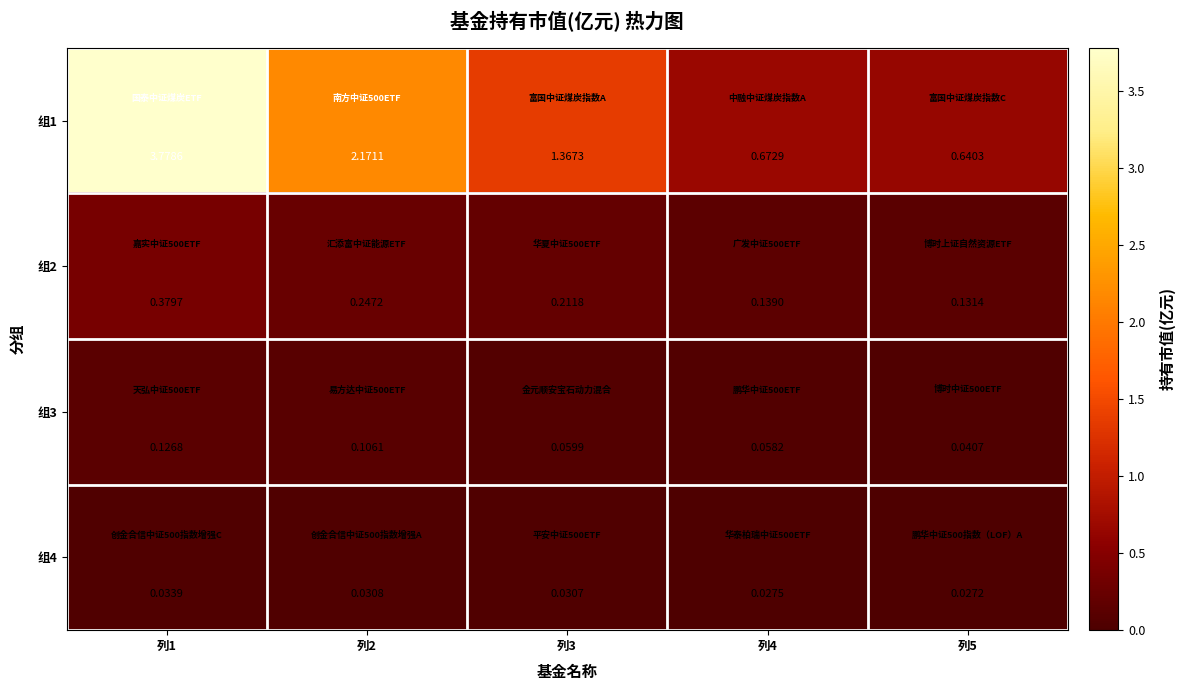

Is the value of 组3 at 列4 greater than the value of 组2 at 列3?

No